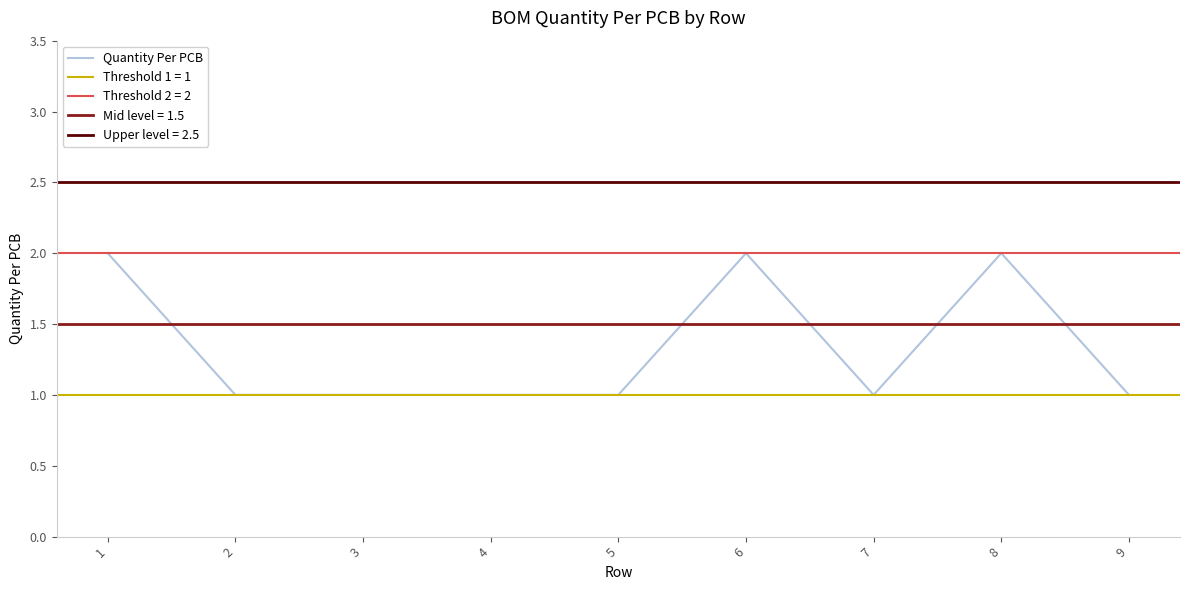

Rank the categories by value from lowest to highest.

2, 3, 4, 5, 7, 9, 1, 6, 8